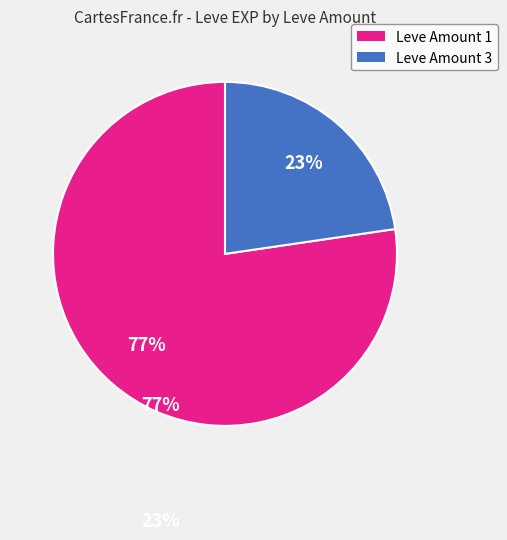

True or false: Leve Amount 1 accounts for 77% of the total.

True